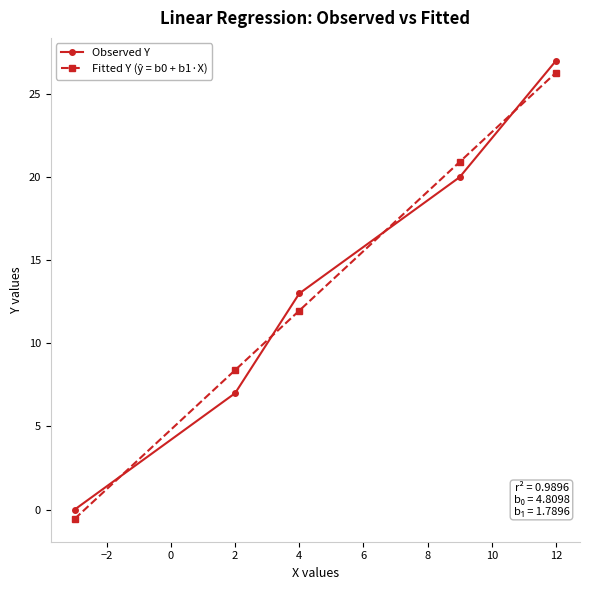

What is the highest value of the Observed Y series?

27.0